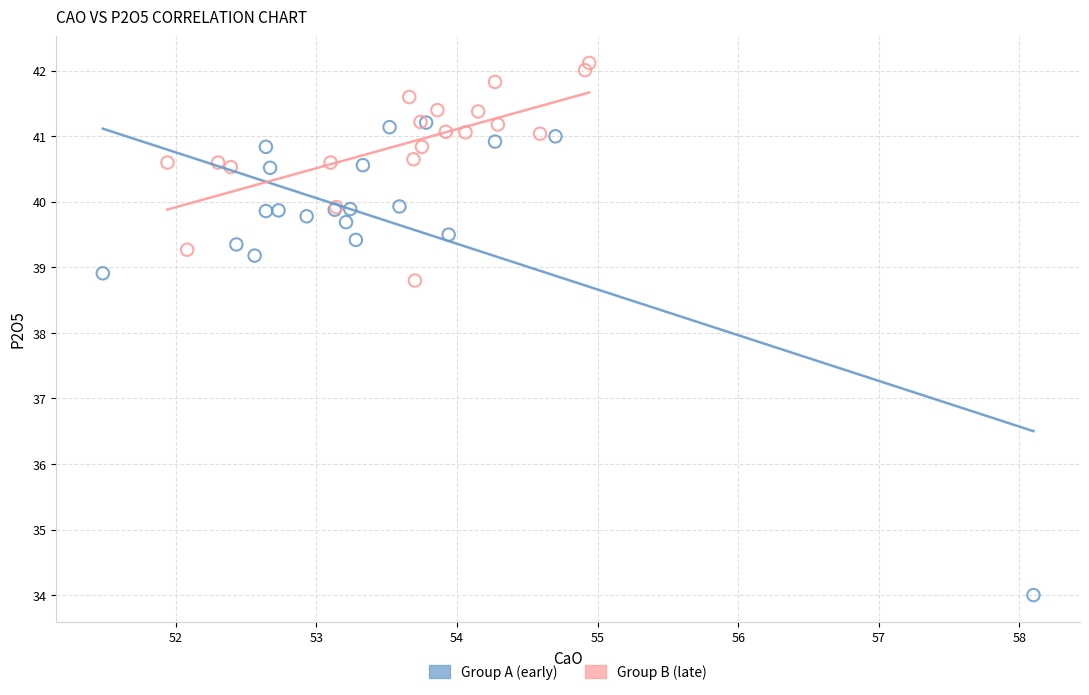

Which series has the widest spread of Y values?

Group A (early)